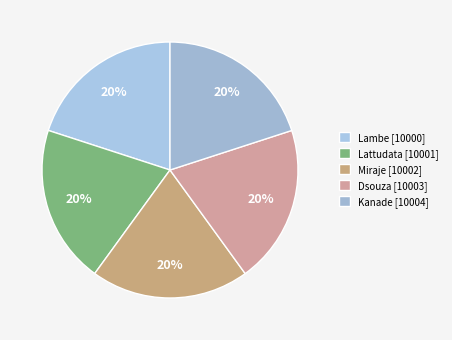

To the nearest percent, what percentage of the pie is Kanade?

20%